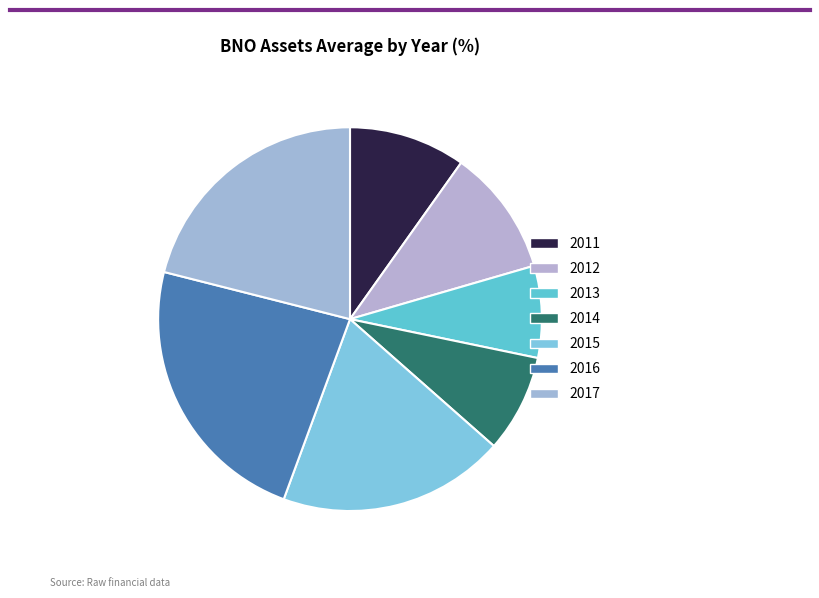

Does 2014 represent more than half of the total?

No